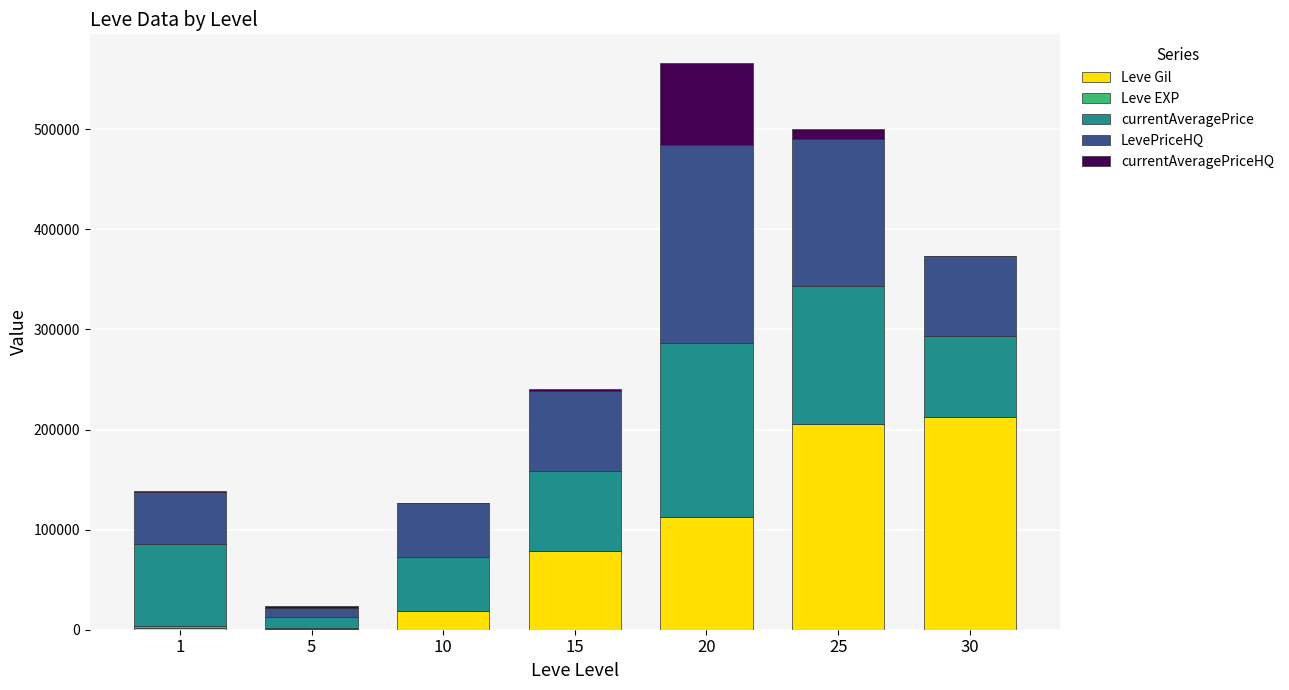

At which category is the sum across all series the highest?

20